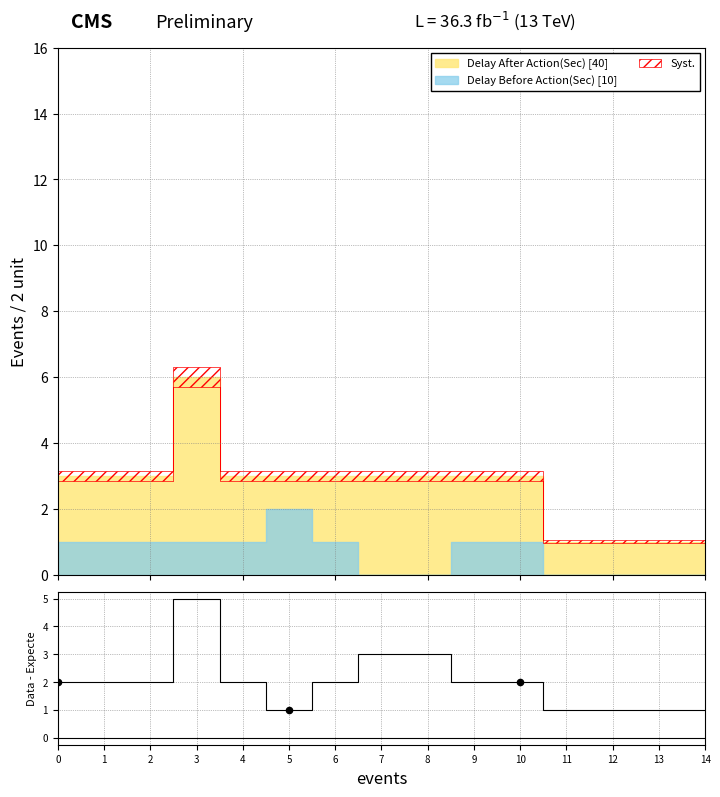

Which series has the largest total across all categories?

Delay After Action(Sec)